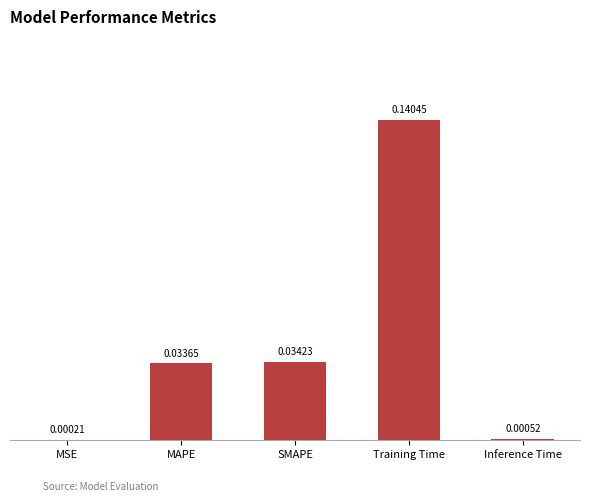

Which has a higher value, Inference Time or MAPE?

MAPE